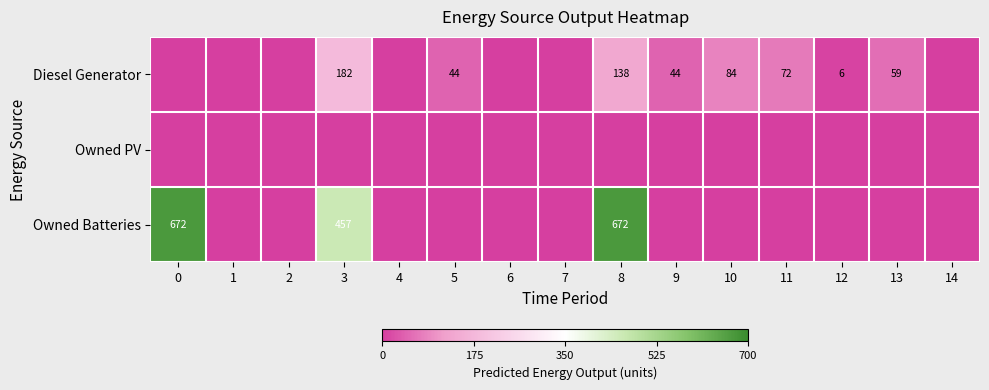

At which category is the sum across all series the highest?

8